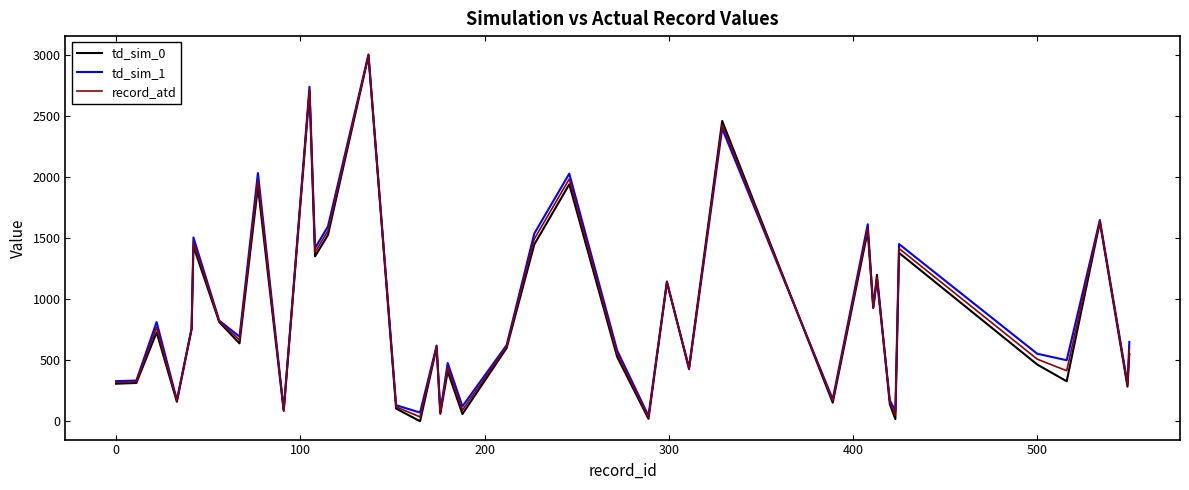

What is the maximum value shown in the chart?

3002.0